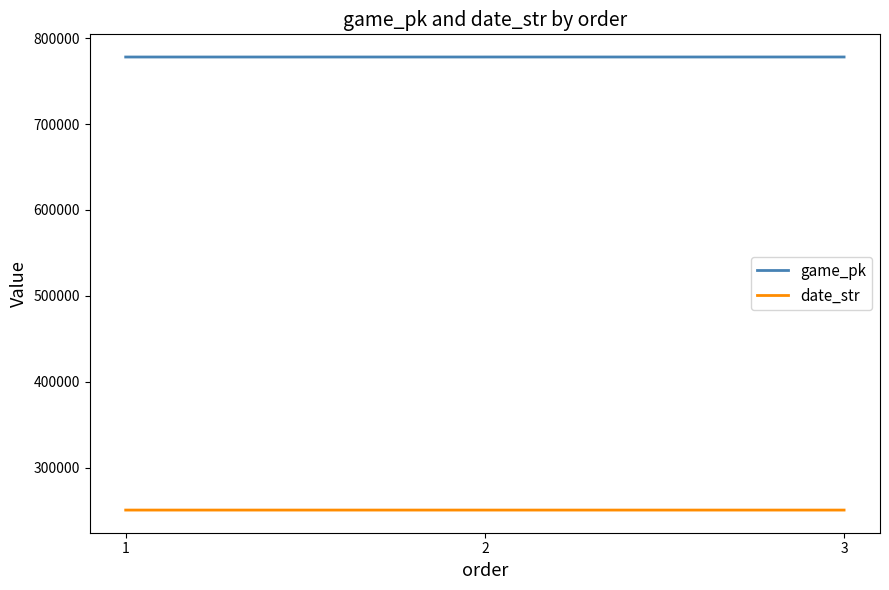

What is the total value across all series at 2?

1028646